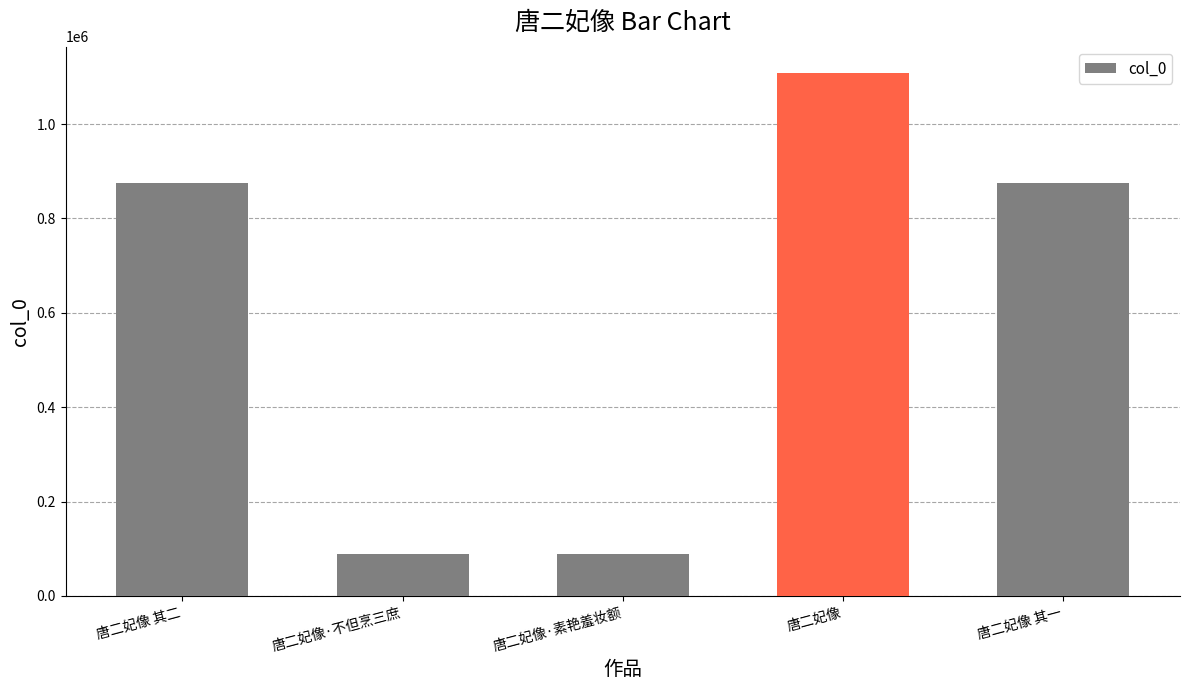

What is the label of the 4th bar from the left?

唐二妃像